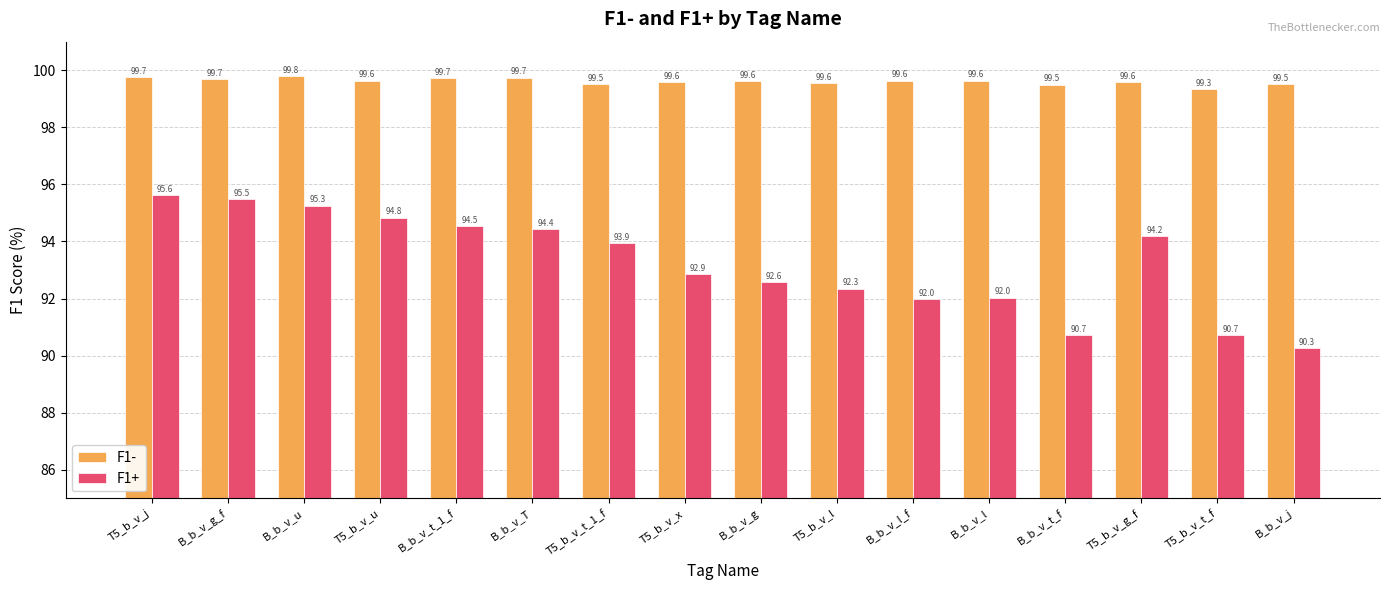

What is the difference between the maximum and minimum values in the F1- series?

0.5